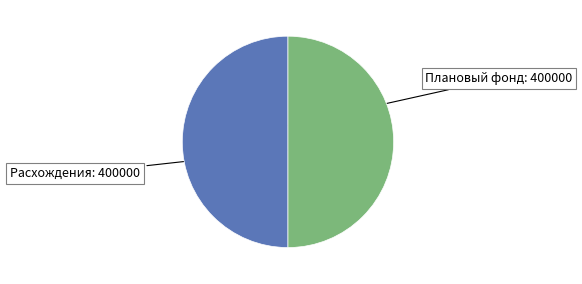

Approximately how many times larger is the value at Расхождения compared to Плановый фонд?

1.0